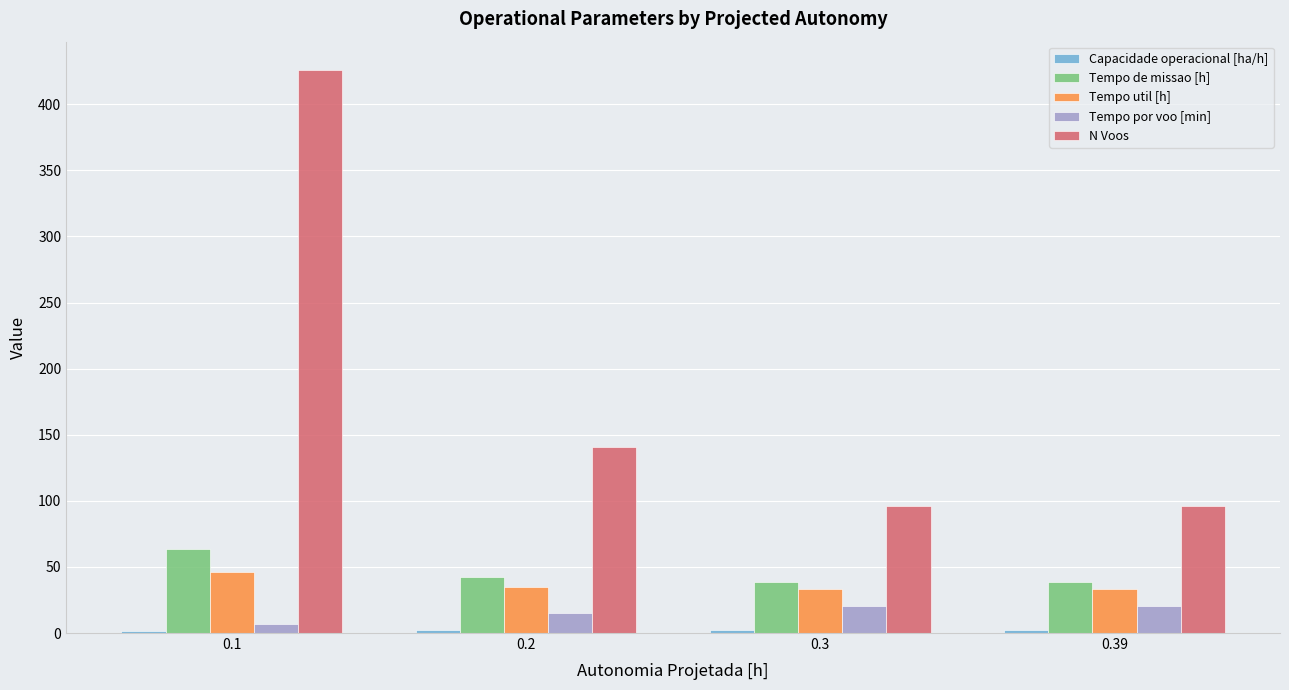

Which series has the largest range (max minus min)?

N Voos